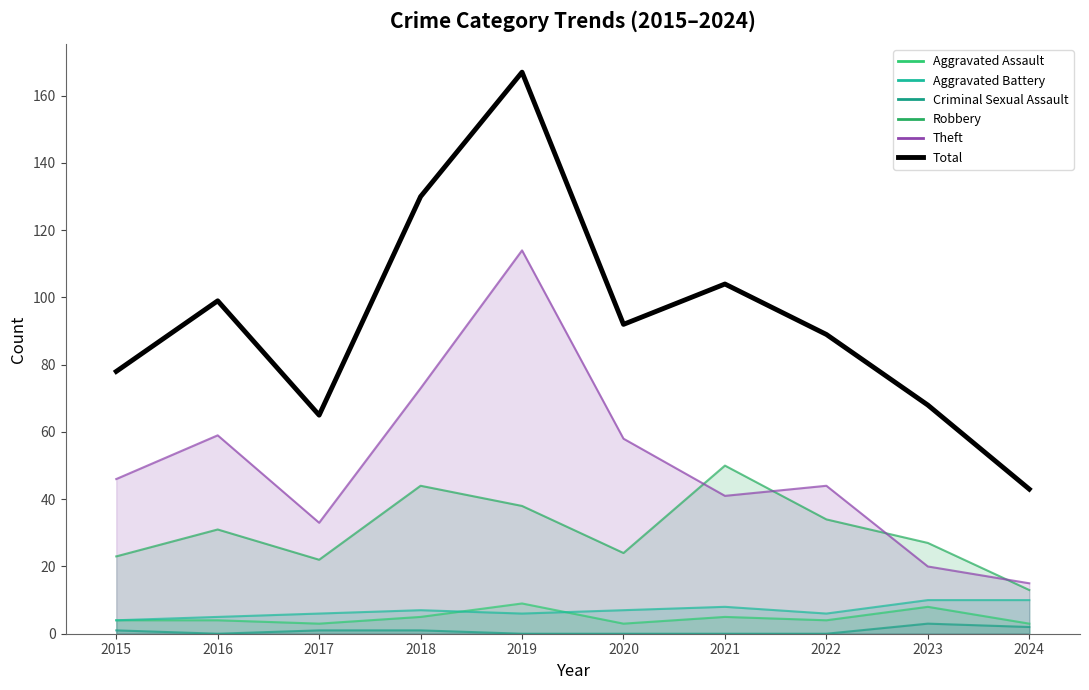

Is it true that the value at 2018 is 130?

True